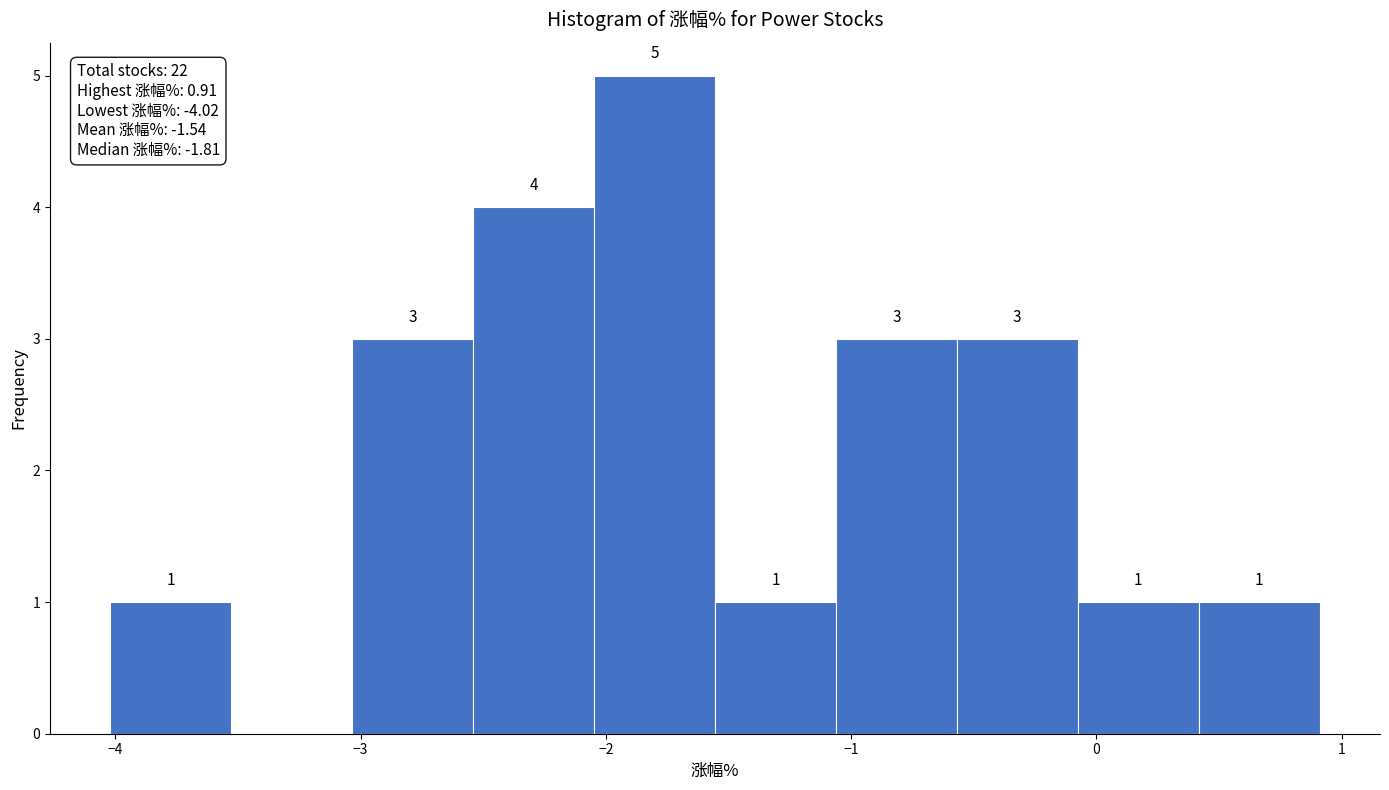

Over which range of the x-axis is the bar tallest?

-2.0 to -1.6